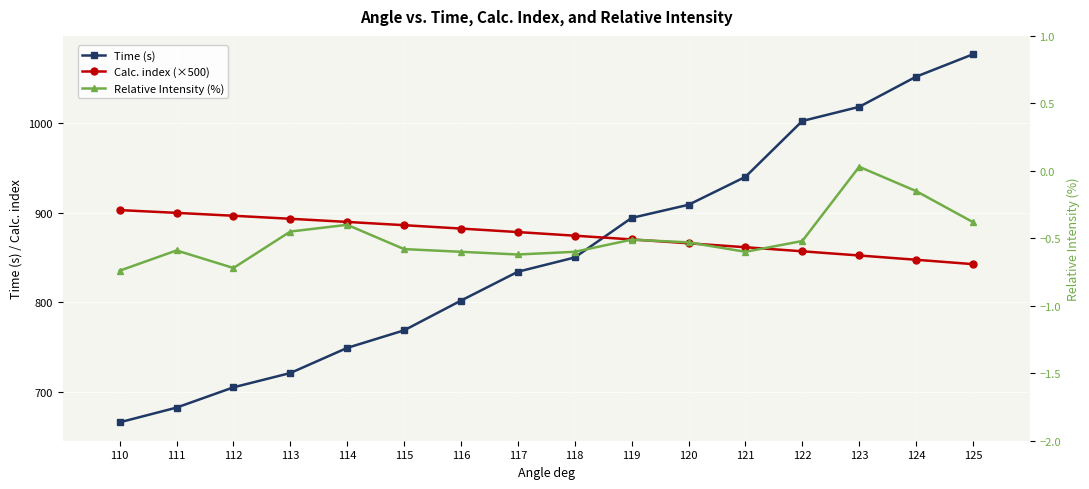

Which has a higher value, 120 or 121?

121